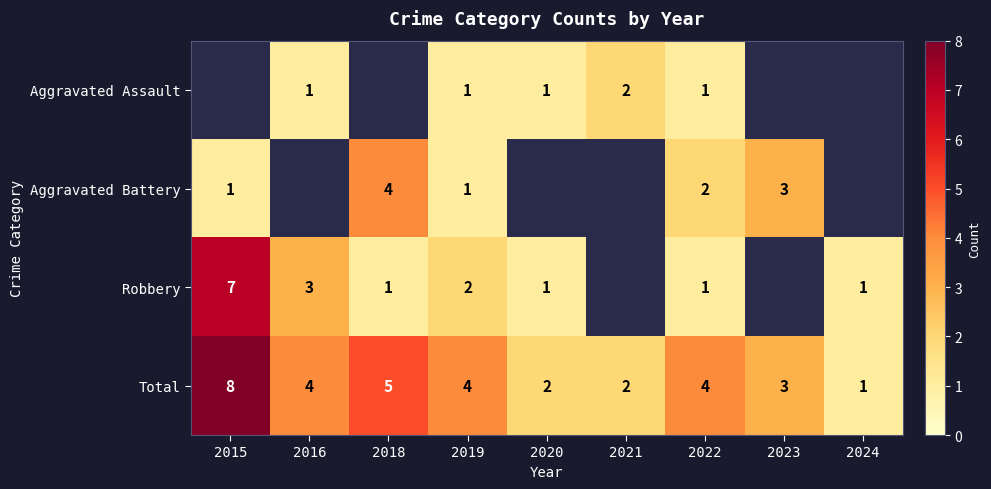

How many distinct data groups are displayed?

4